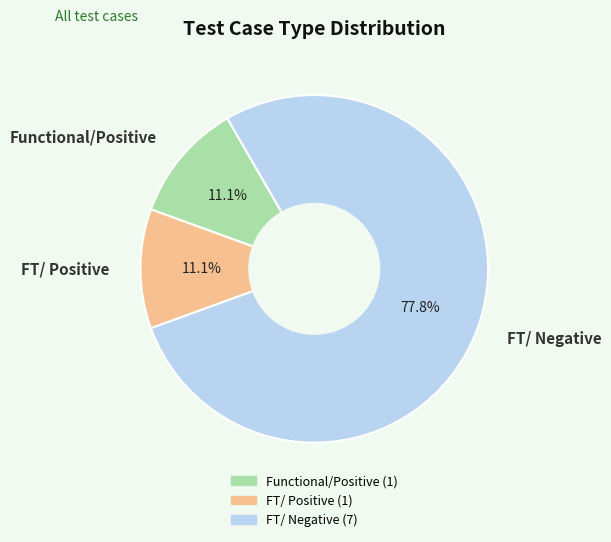

To the nearest percent, what is the combined percentage of FT/ Negative and Functional/Positive?

89%